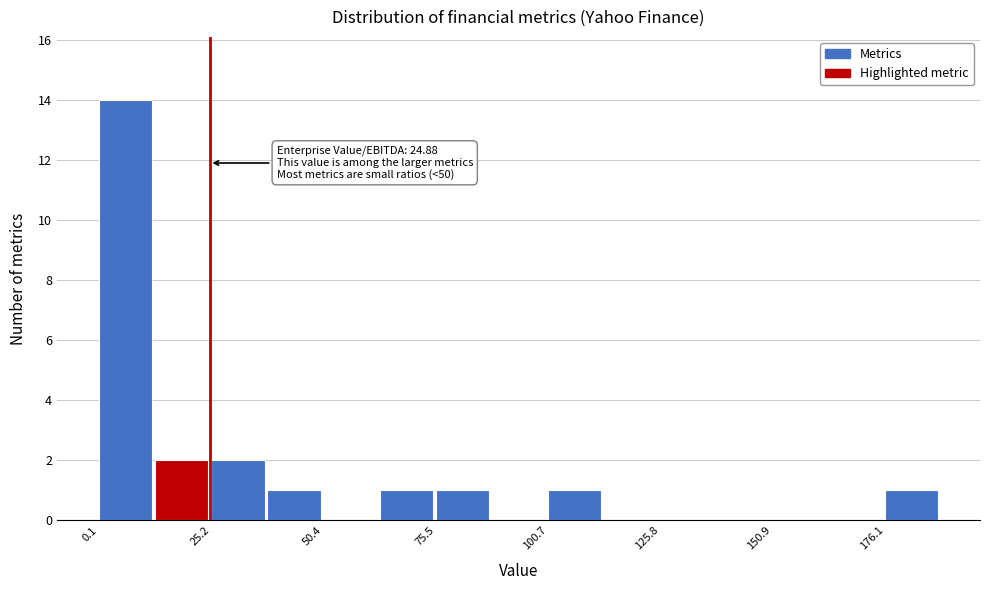

Read against the x-axis, roughly where is the centre of the tallest bar?

5